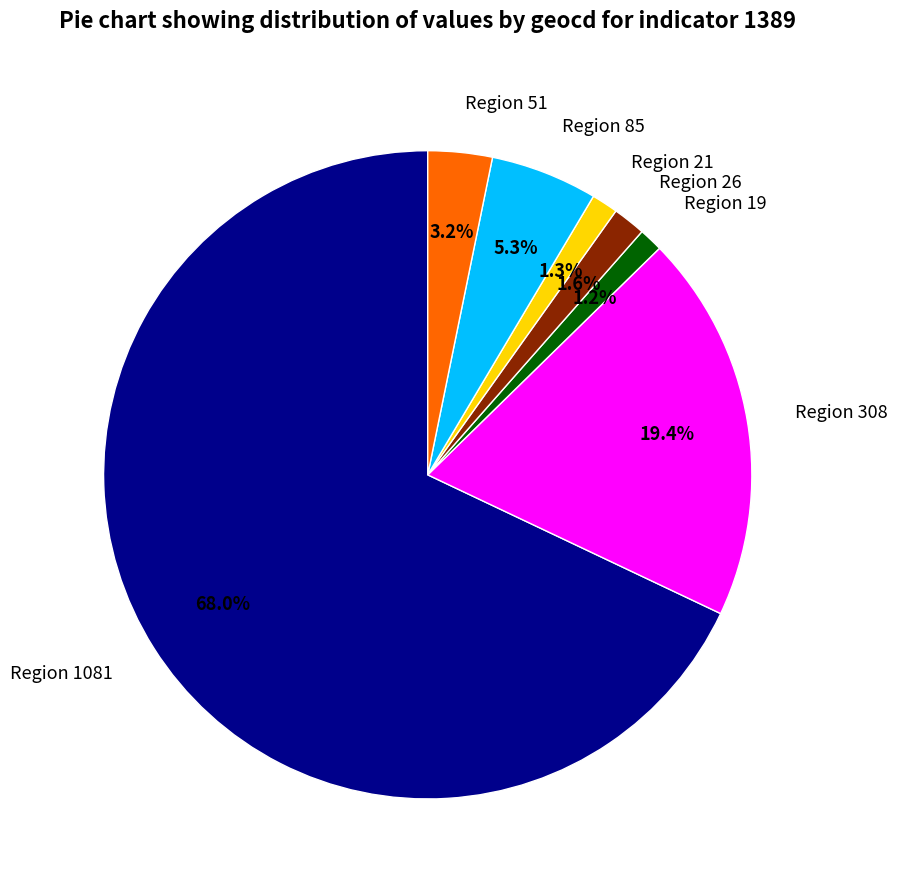

Between Region 26 and Region 85, which is larger?

Region 85